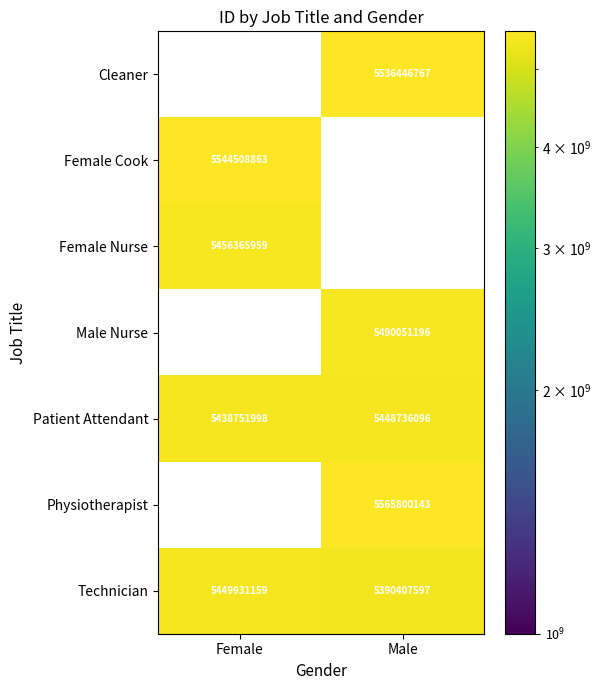

List the labels in order of Patient Attendant value, smallest first.

Female, Male